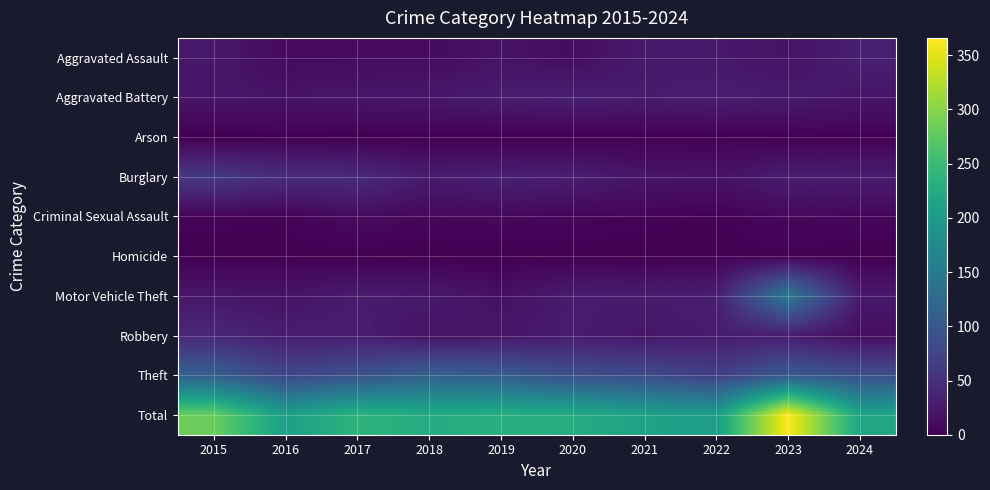

Rank the series at 2023 from lowest to highest value.

Arson, Homicide, Criminal Sexual Assault, Aggravated Assault, Aggravated Battery, Burglary, Robbery, Theft, Motor Vehicle Theft, Total